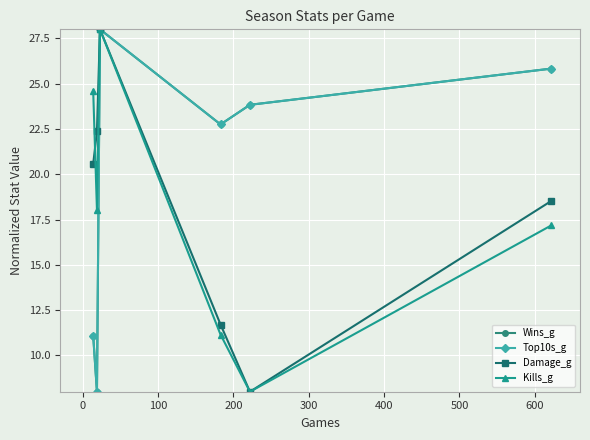

True or false: Wins_g and Kills_g intersect in this chart.

False